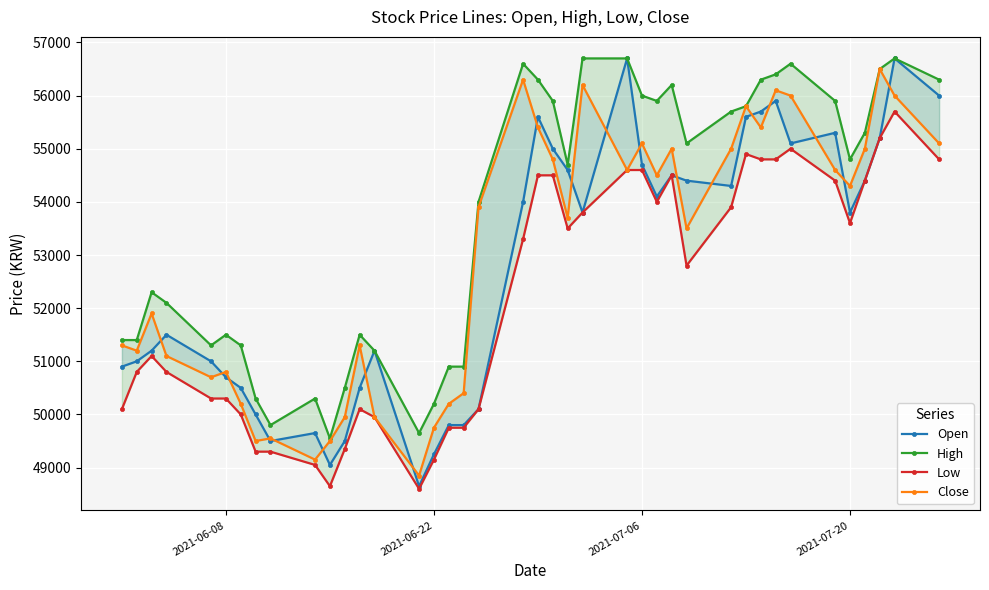

Which series has the largest total across all categories?

High